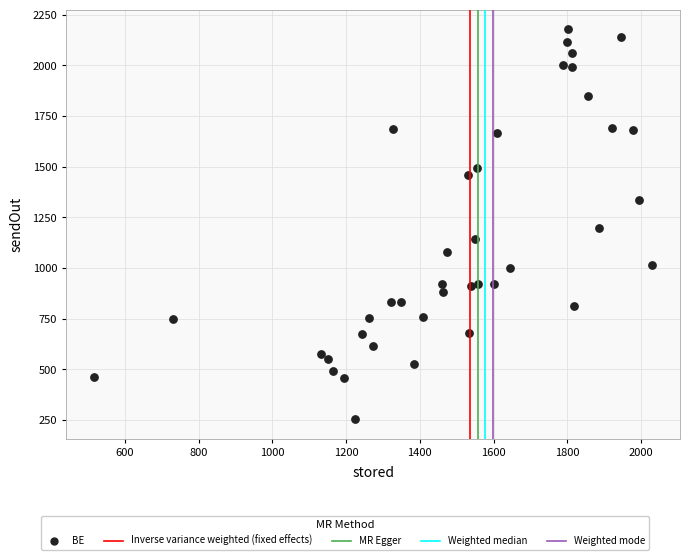

What is the range of Y values (max minus min)?

1923.1